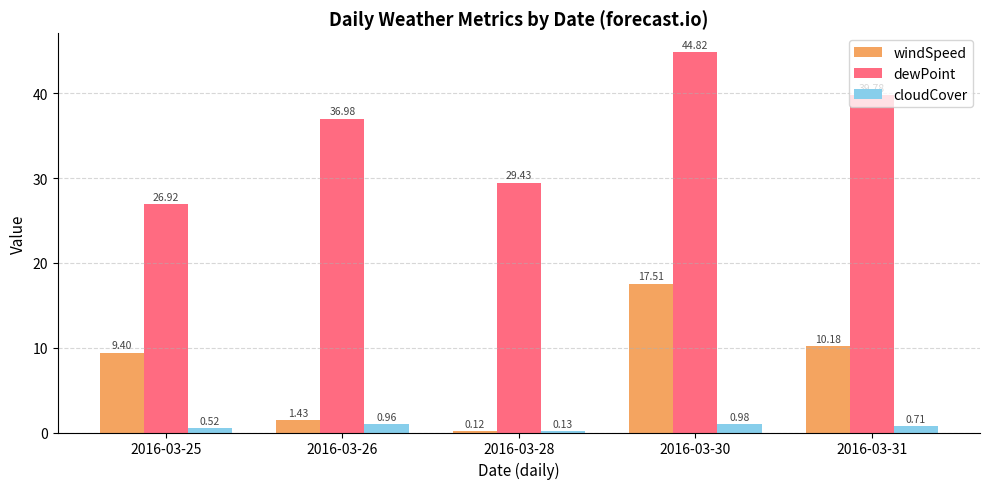

Which series changed the most between 2016-03-25 and 2016-03-26?

dewPoint